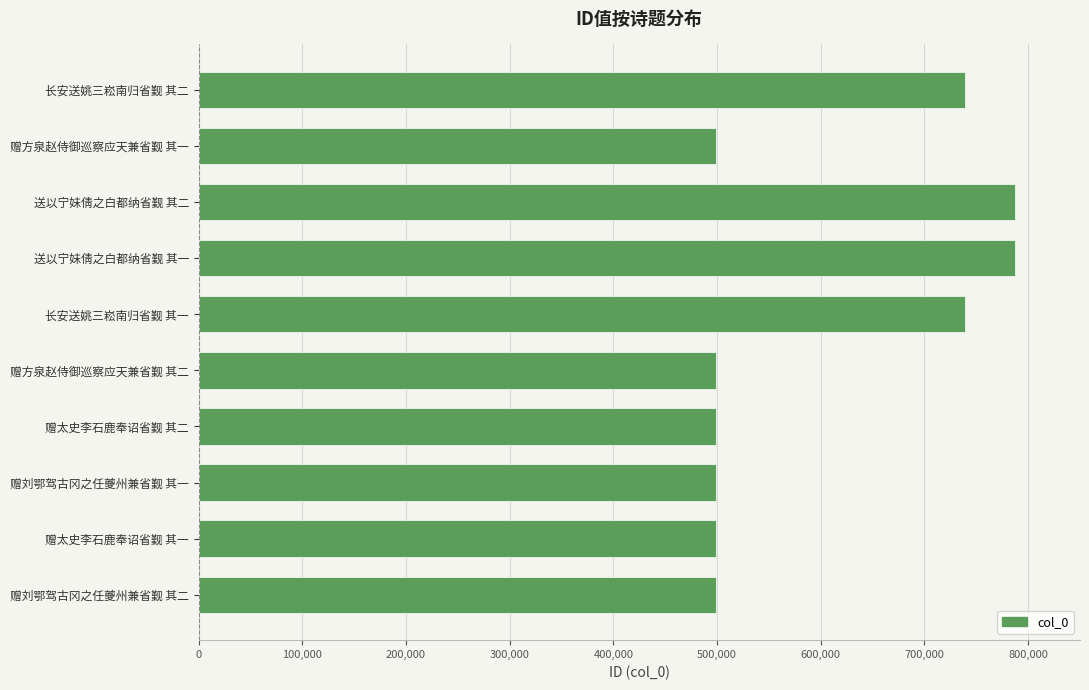

What is the sum of the values at 赠方泉赵侍御巡察应天兼省觐 其二 and 赠刘鄂驾古冈之任夔州兼省觐 其一?

998088